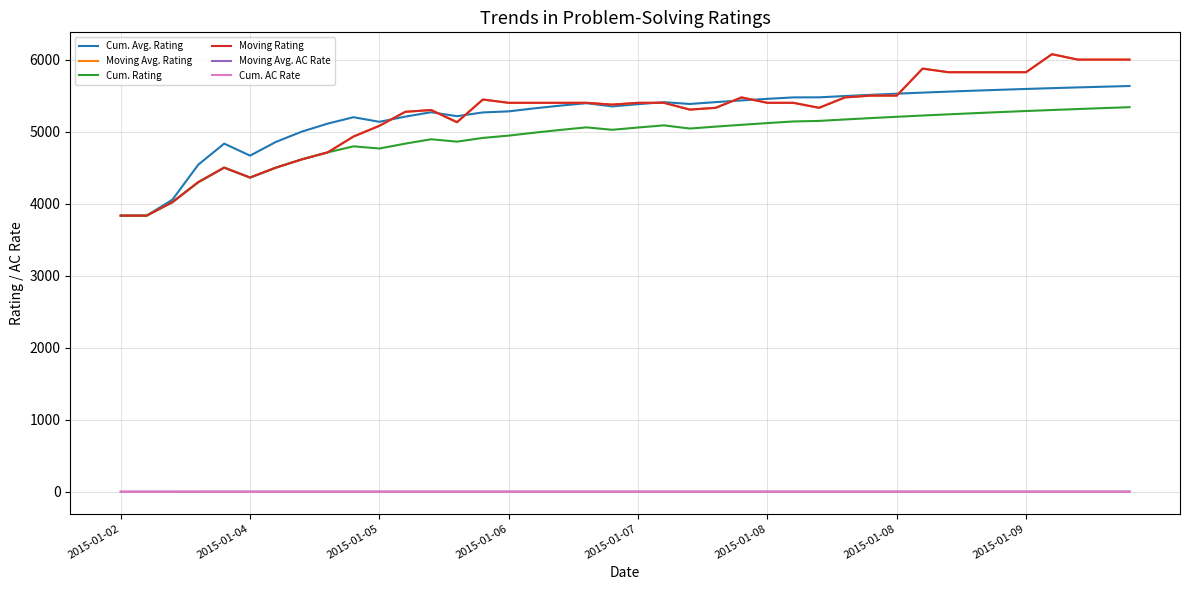

What is the difference between the maximum and minimum values in the Moving Avg. AC Rate series?

0.7